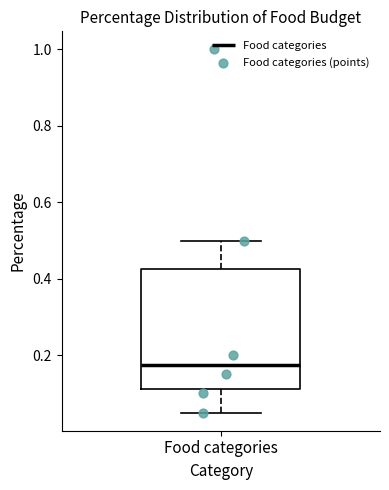

Transcribe this box plot: give where the median line is, the range the box spans, and where the two whiskers end, as read against the y-axis. The values are not printed on the chart, so give them approximately, as read against the axis.

median 0.18, box 0.12 to 0.42, whiskers 0.06 to 0.50